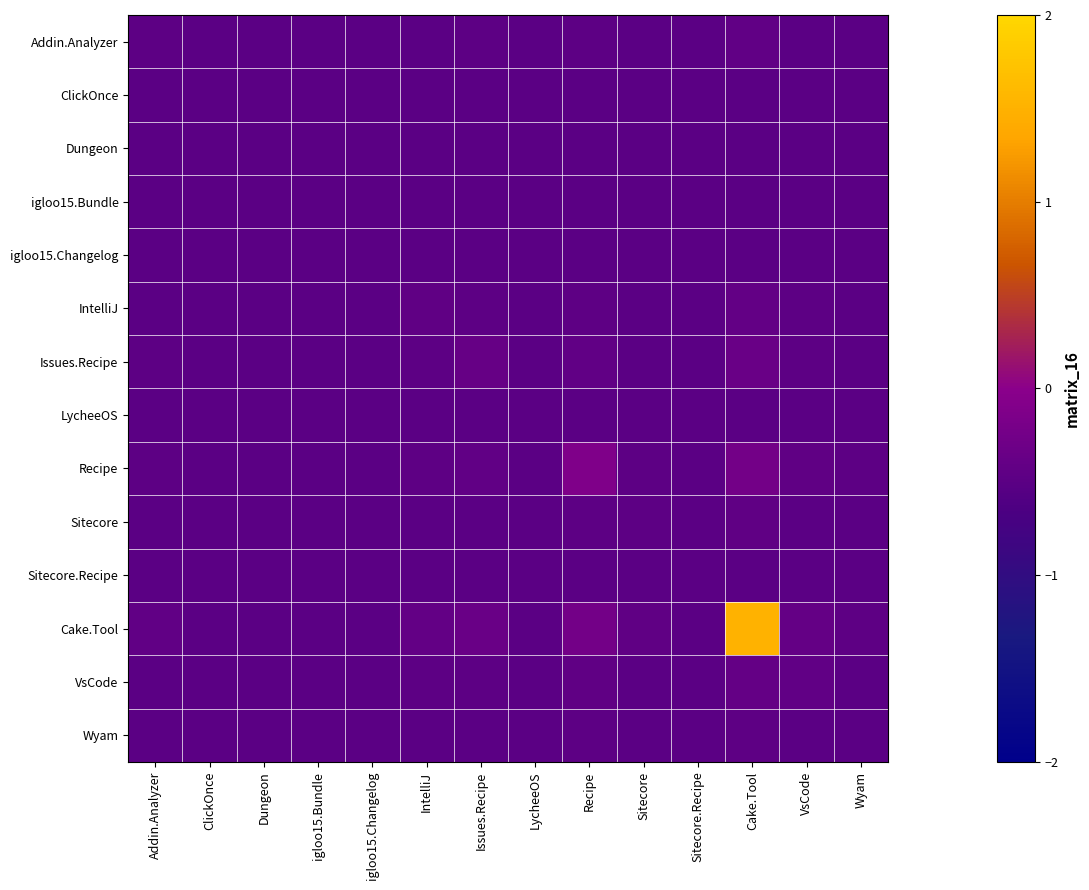

Which series has the widest spread of values?

Cake.Tool